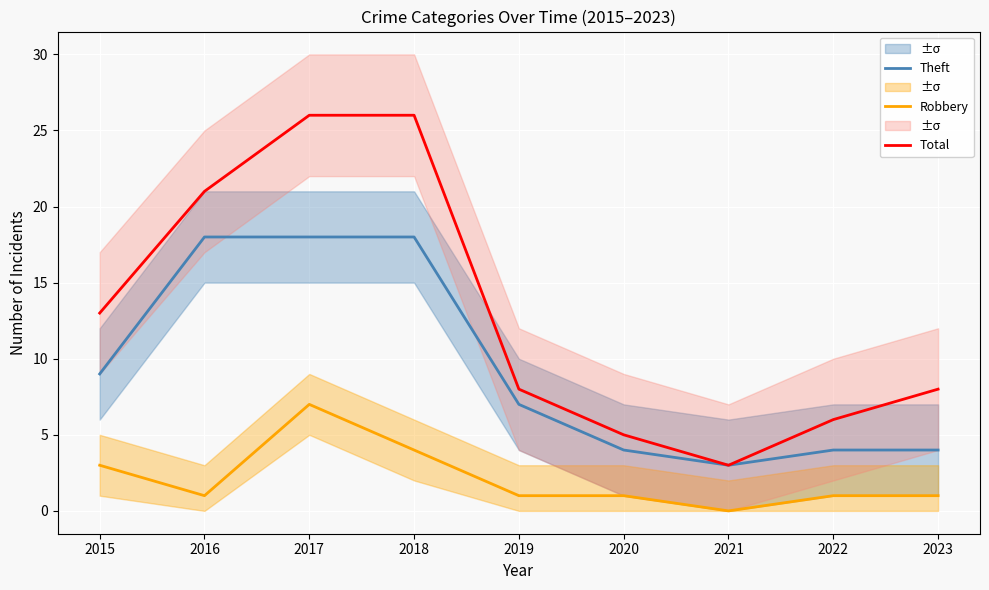

The value of Total at 2021 is 3. True or false?

True